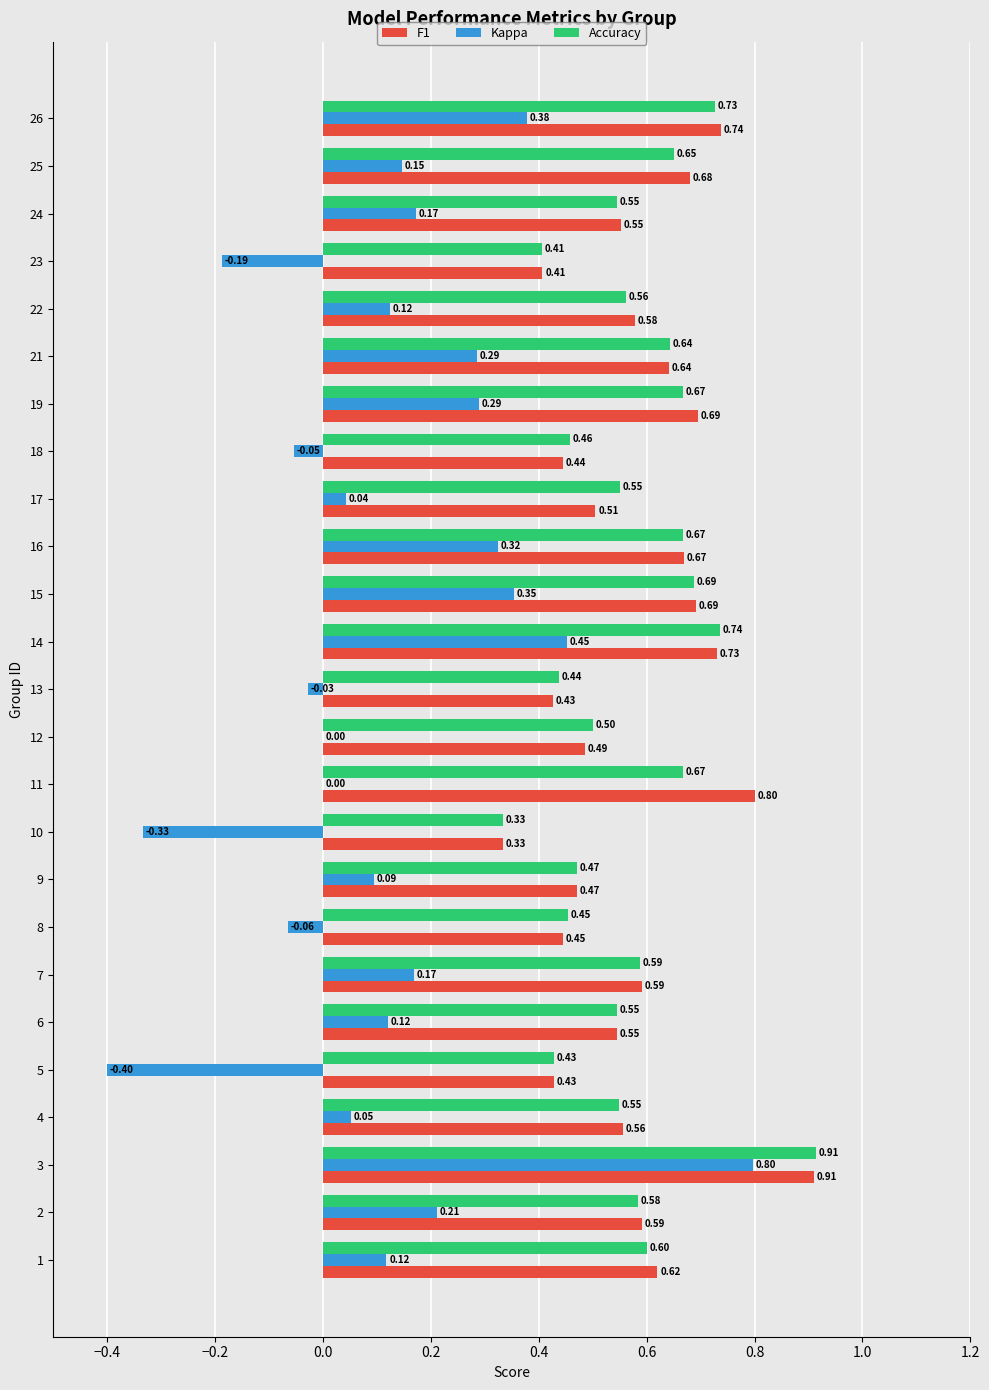

Is the value of Kappa at 7 greater than the value of Accuracy at 13?

No